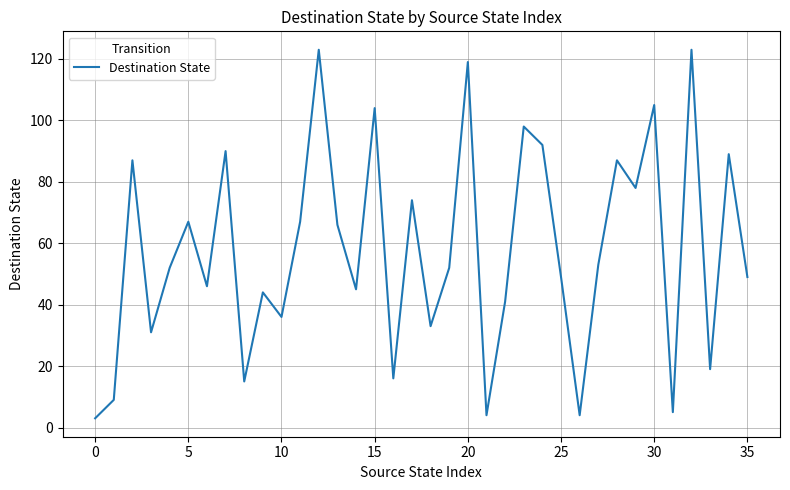

What is the sum of all values?

2075